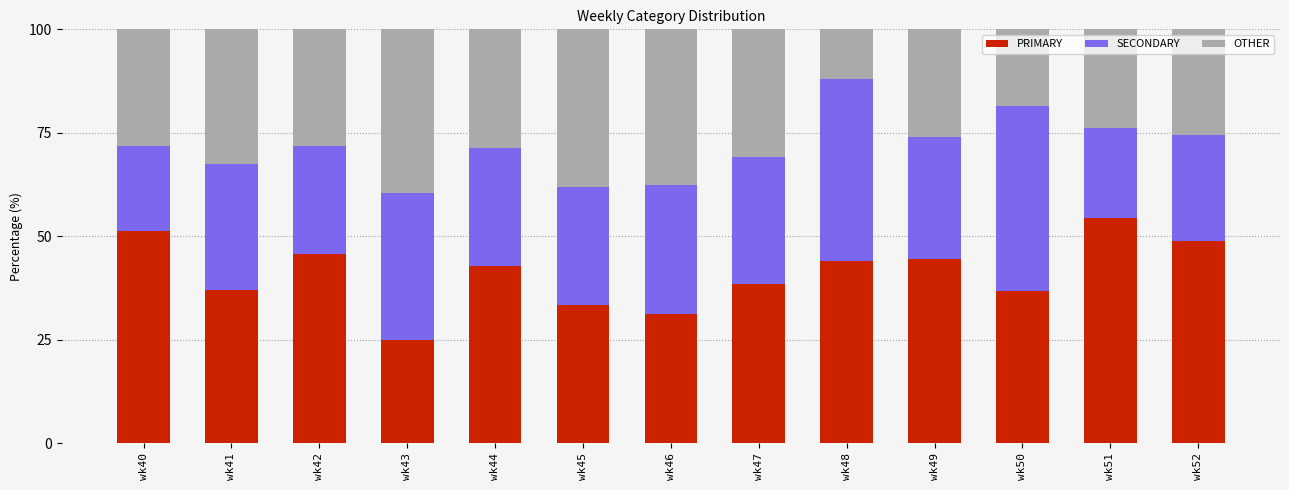

Does the chart contain stacked bars?

Yes